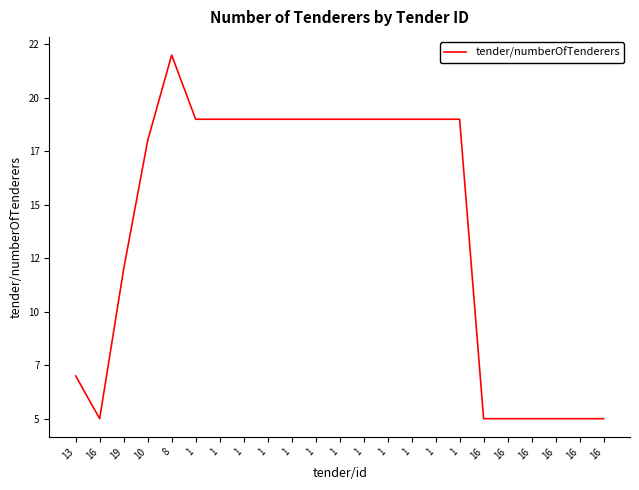

Is this an area chart (filled region under the line)?

No